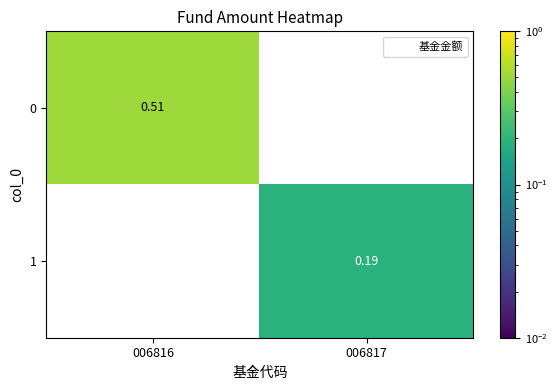

At 006817, list the series in order from largest to smallest.

1, 0